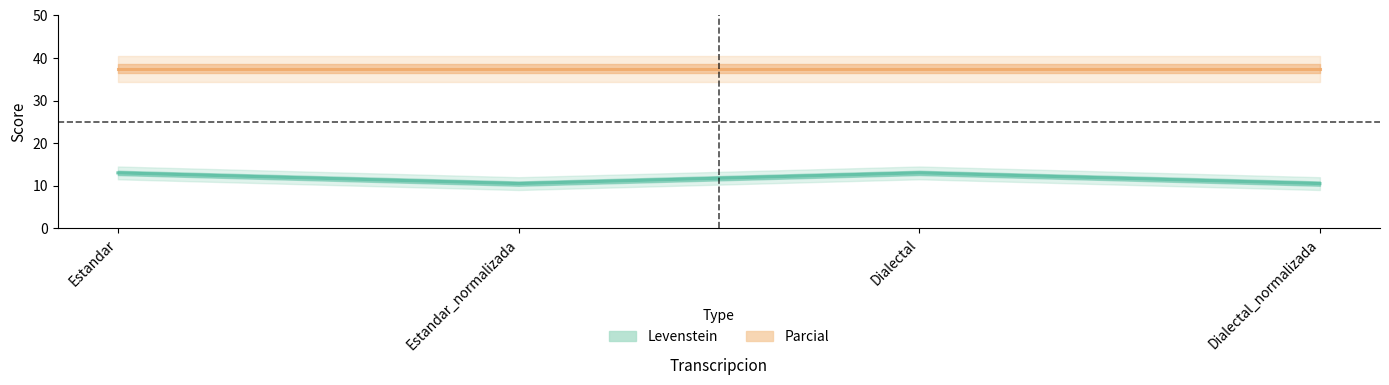

What are all the series names shown in the legend?

Levenstein, Parcial